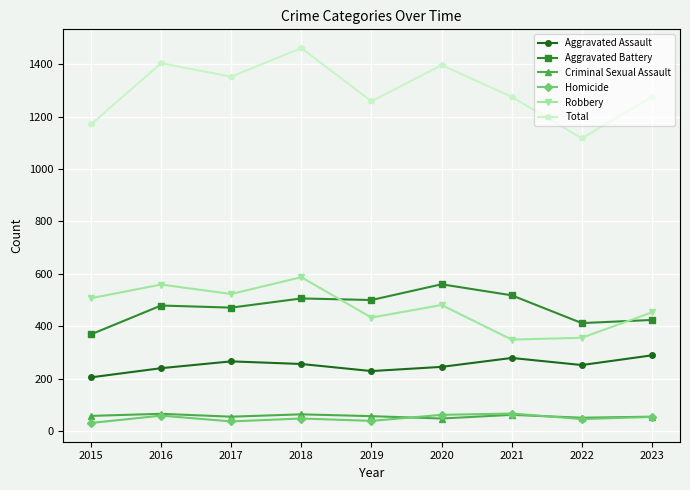

What is the total value across all series at 2019?

2516